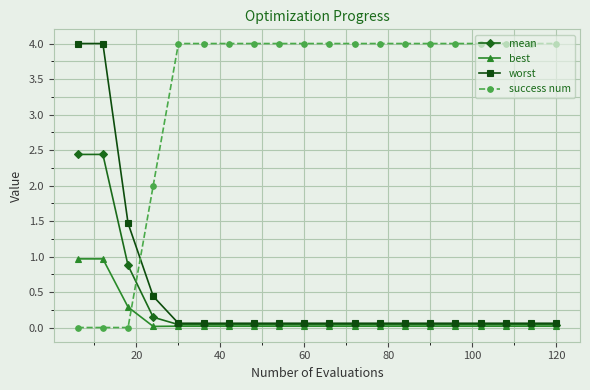

After their last crossing, which series has the higher values: best or success num?

success num